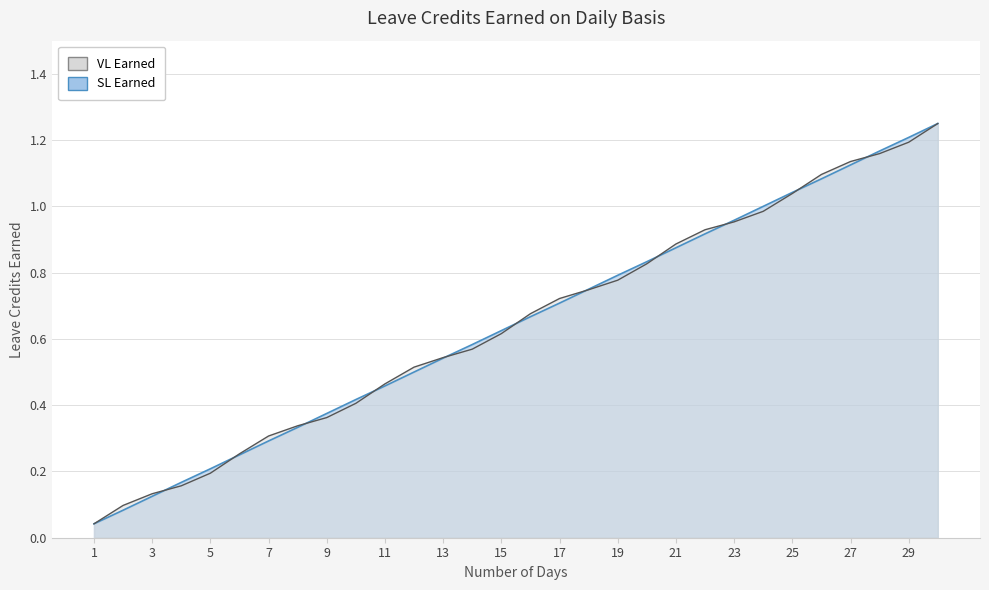

Which series changed the most between 14 and 17?

SL Earned